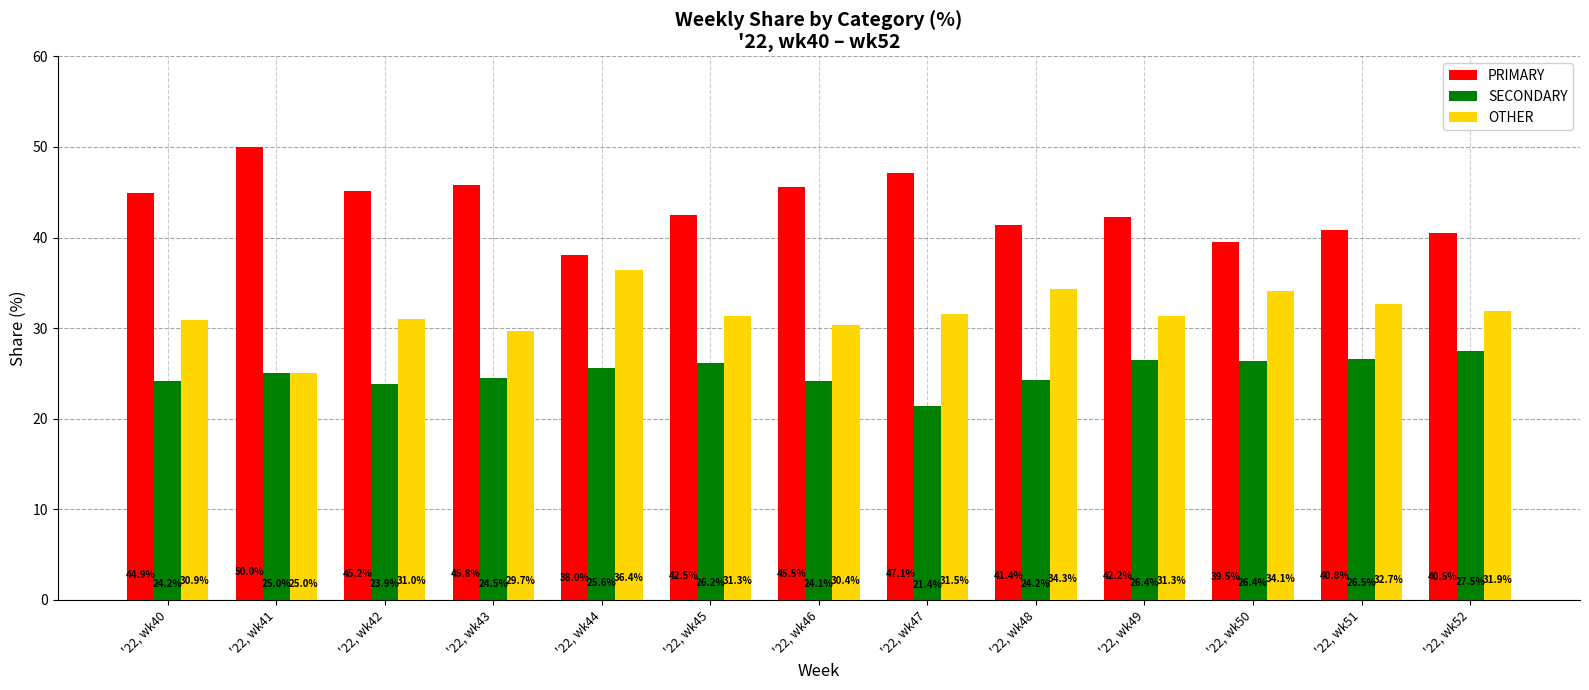

How many bars are there in total?

39